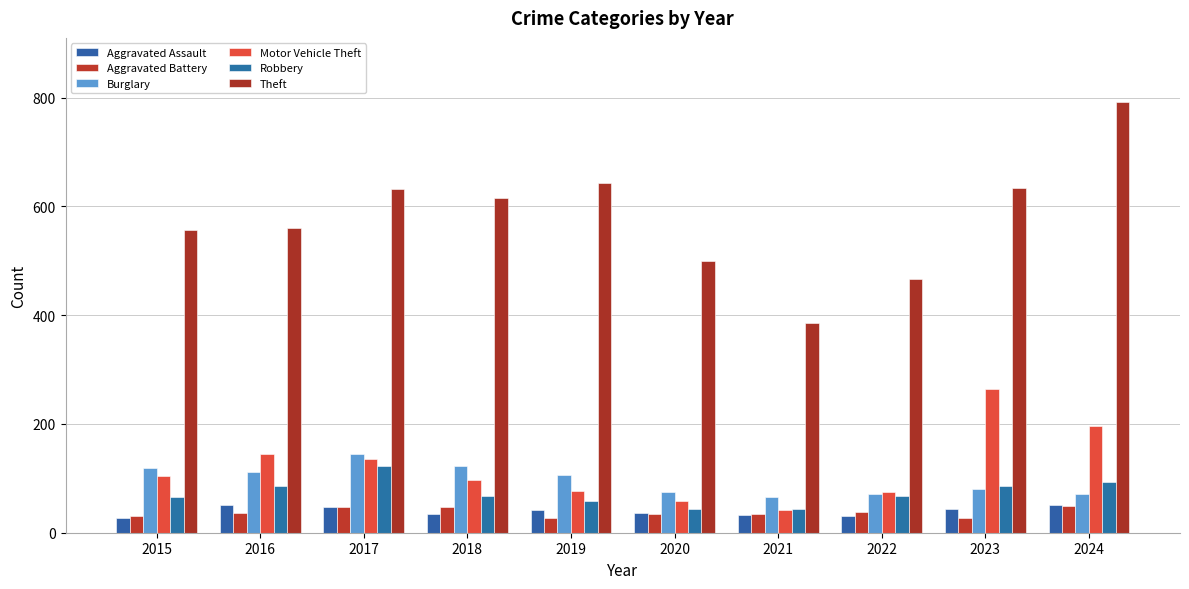

Which category has the highest value in the Aggravated Battery series?

2024